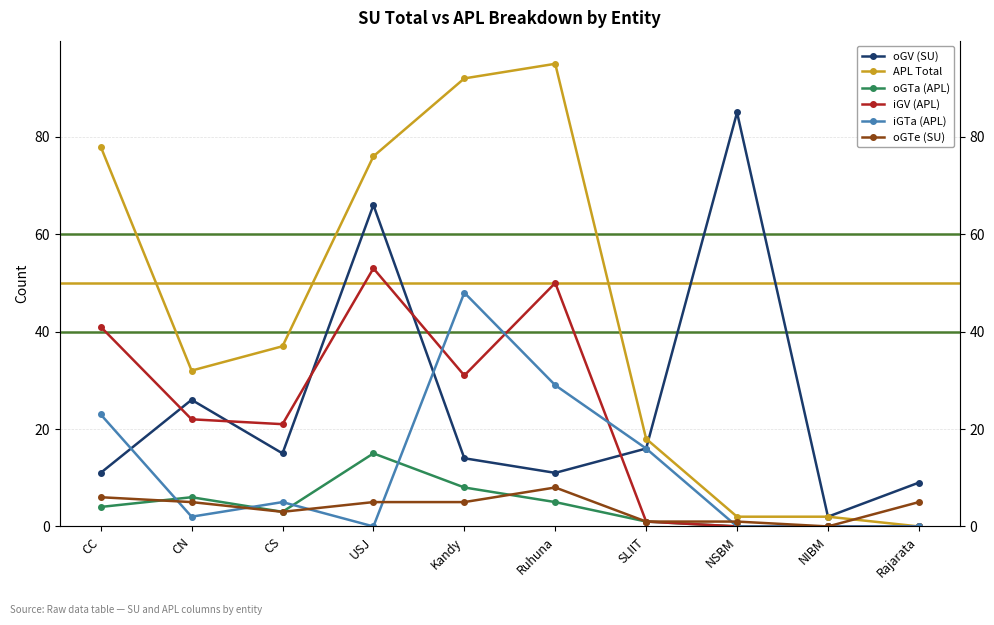

Which series changed the most between USJ and NIBM?

APL Total